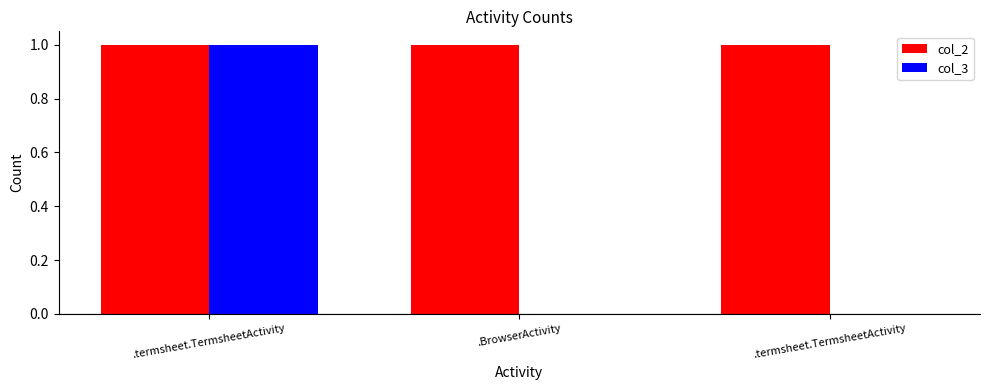

What are all the series names shown in the legend?

col_2, col_3